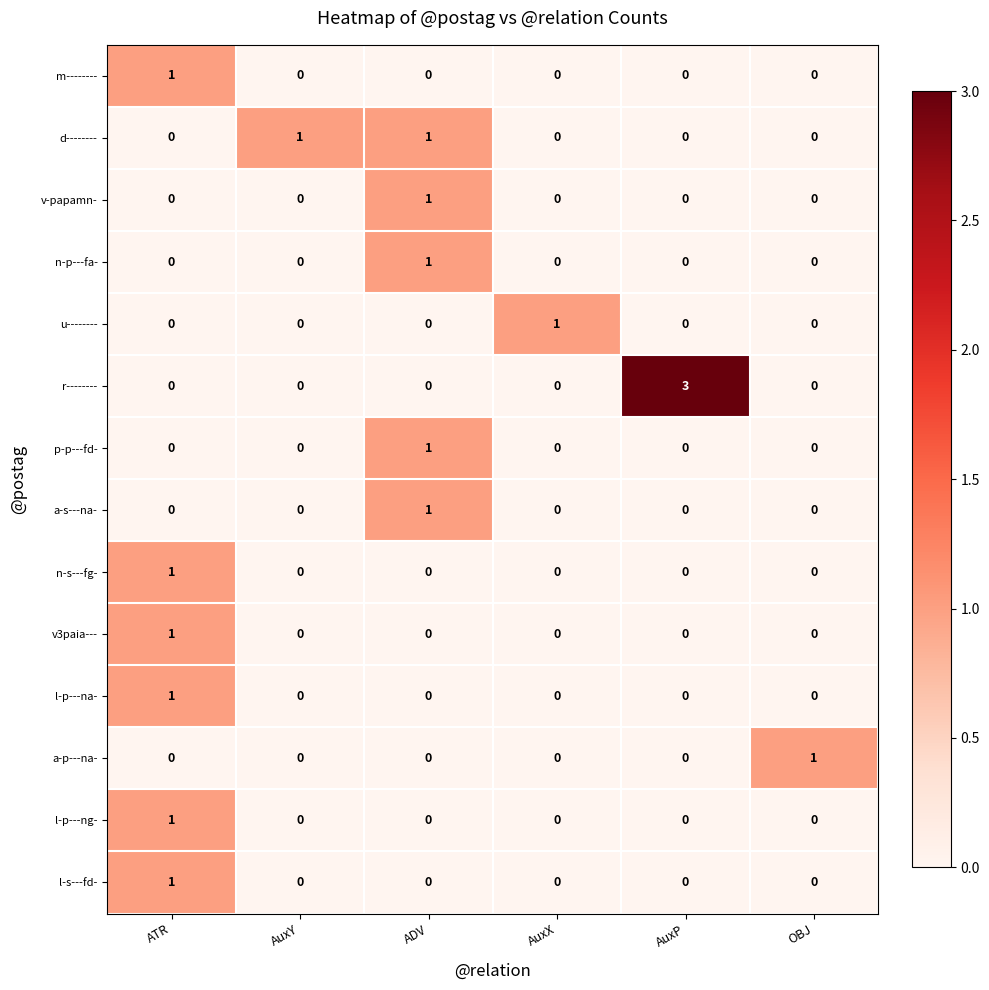

Which series has the largest total across all categories?

r--------